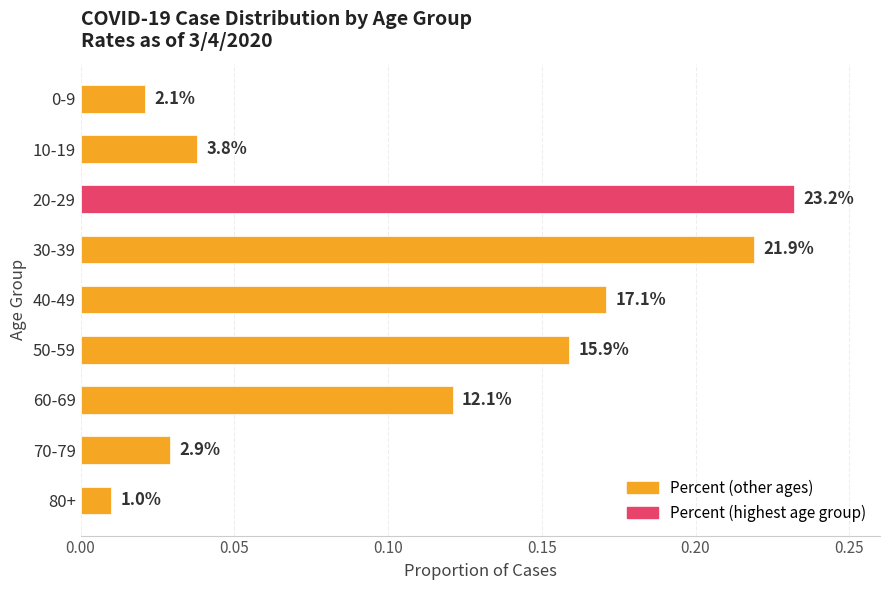

What is the maximum value shown in the chart?

0.2